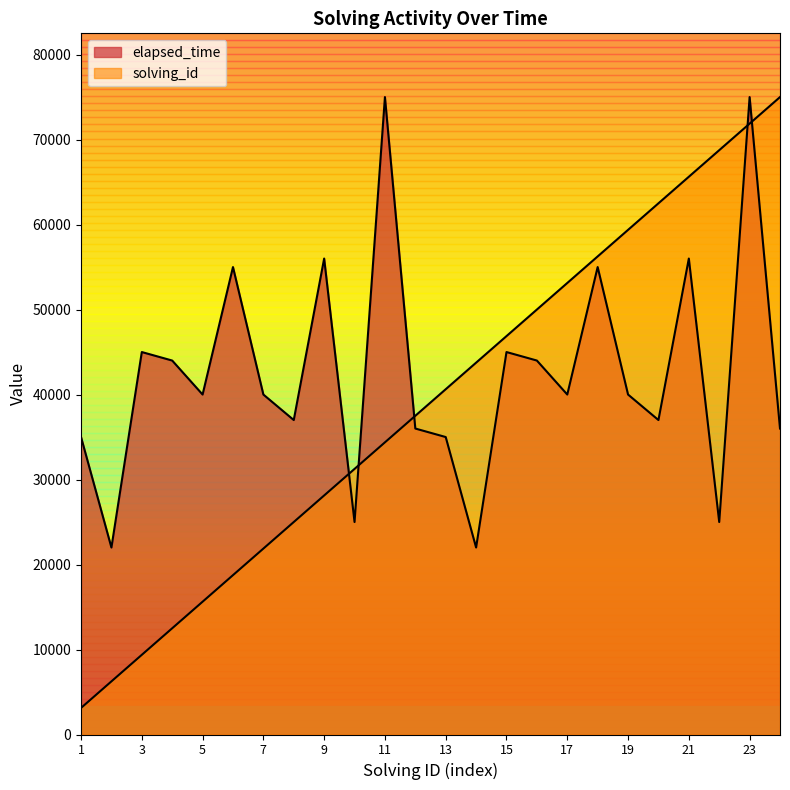

What is the total value across all series at 24?

111000